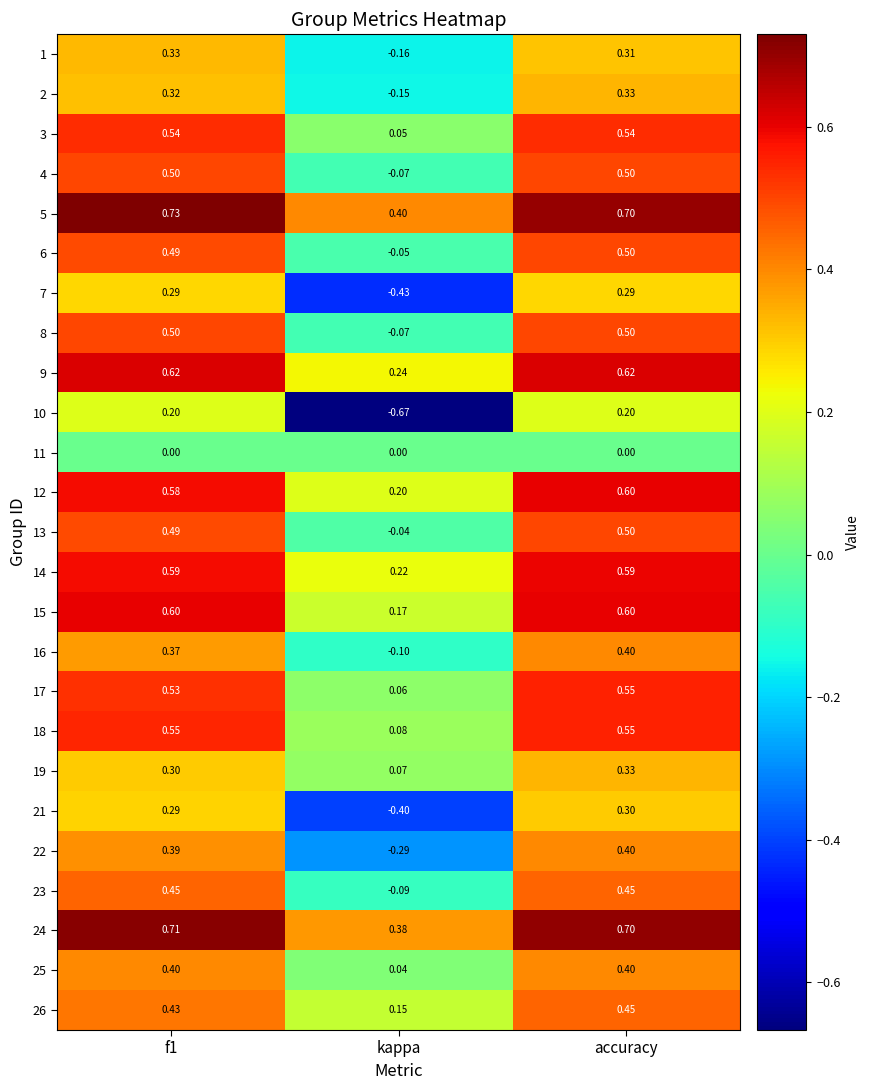

What is the spread (max minus min) of values at f1?

0.7